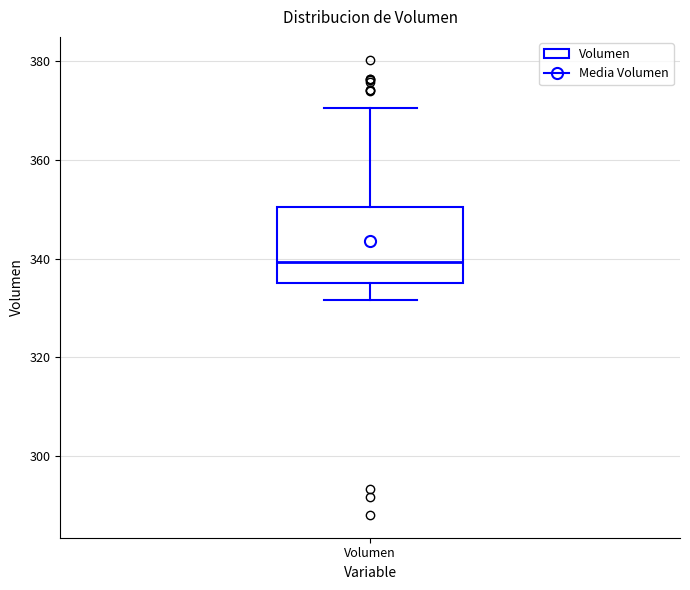

Where is the upper edge of the box for Volumen on the y-axis? The values are not printed on the chart, so give them approximately, as read against the axis.

350